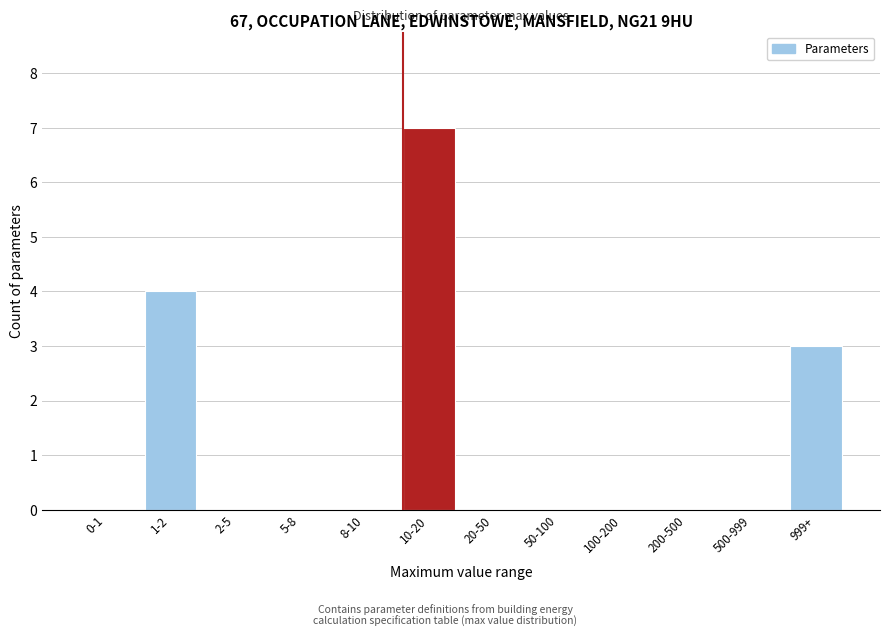

Reading left to right, extract all data points from this chart.

0-1=0	1-2=4	2-5=0	5-8=0	8-10=0	10-20=7	20-50=0	50-100=0	100-200=0	200-500=0	500-999=0	999+=3